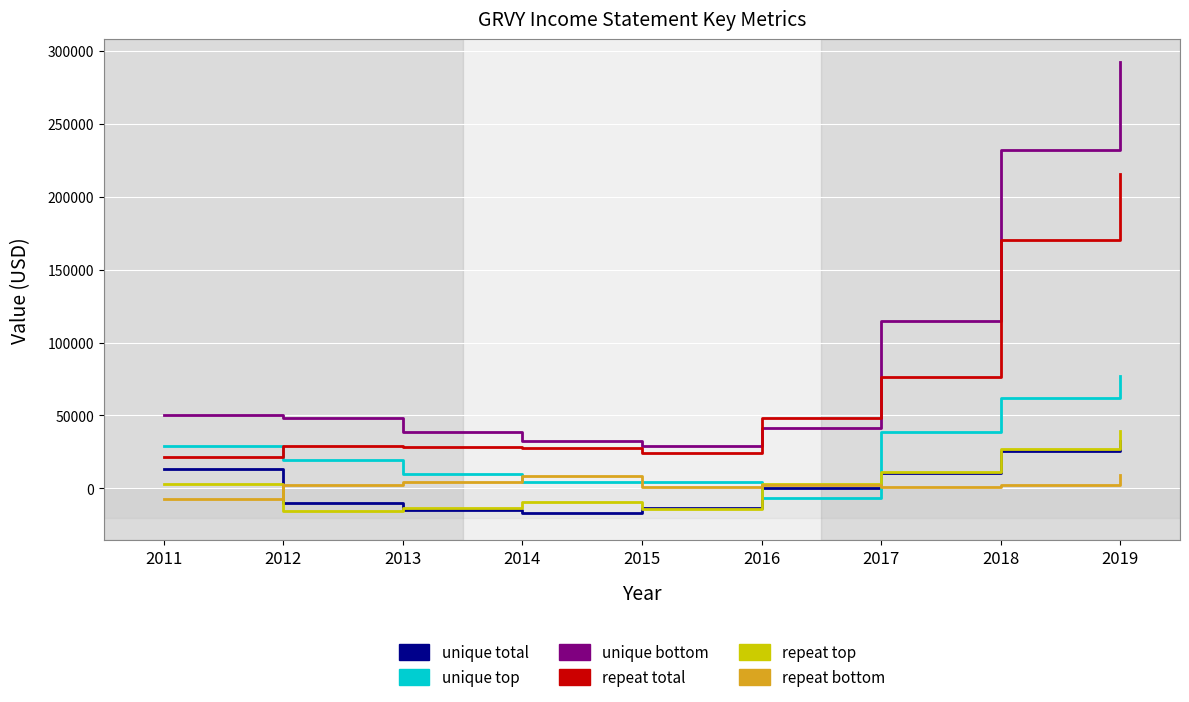

What is the greatest value displayed?

292400